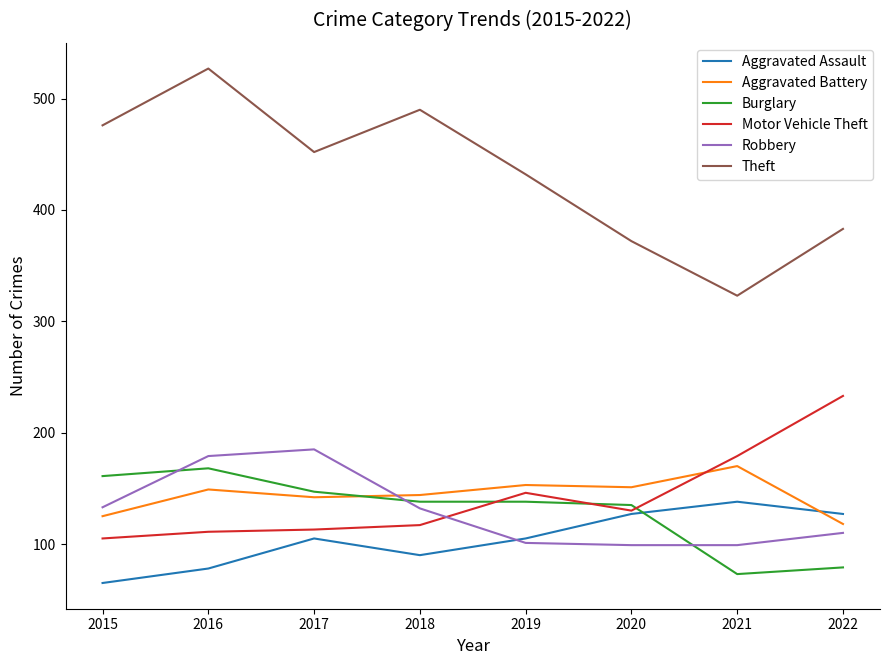

How many categories are shown in the chart?

8